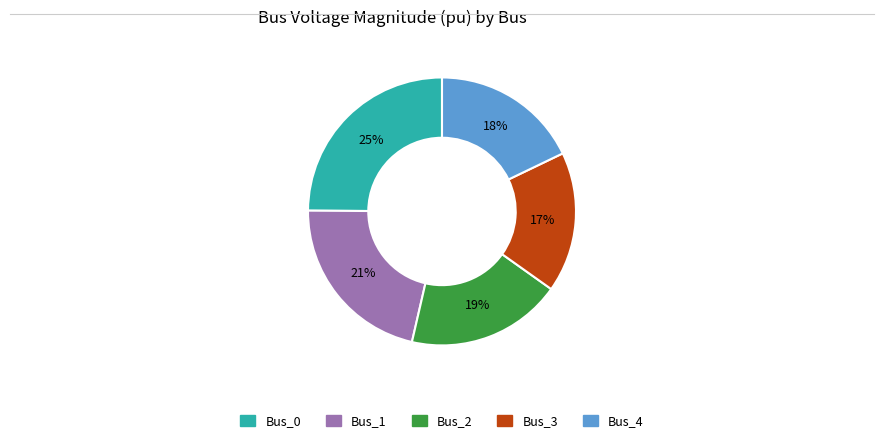

Does Bus_2 represent more than half of the total?

No